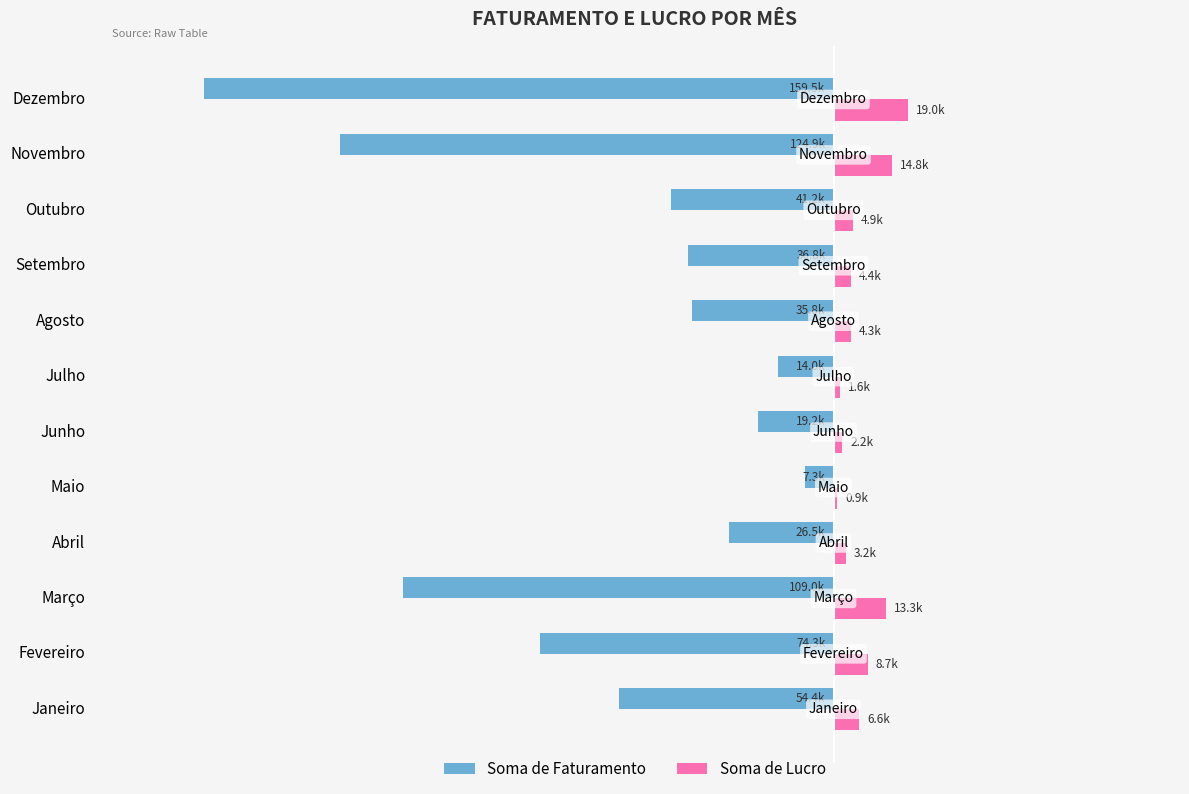

What are all the series names shown in the legend?

Soma de Faturamento, Soma de Lucro